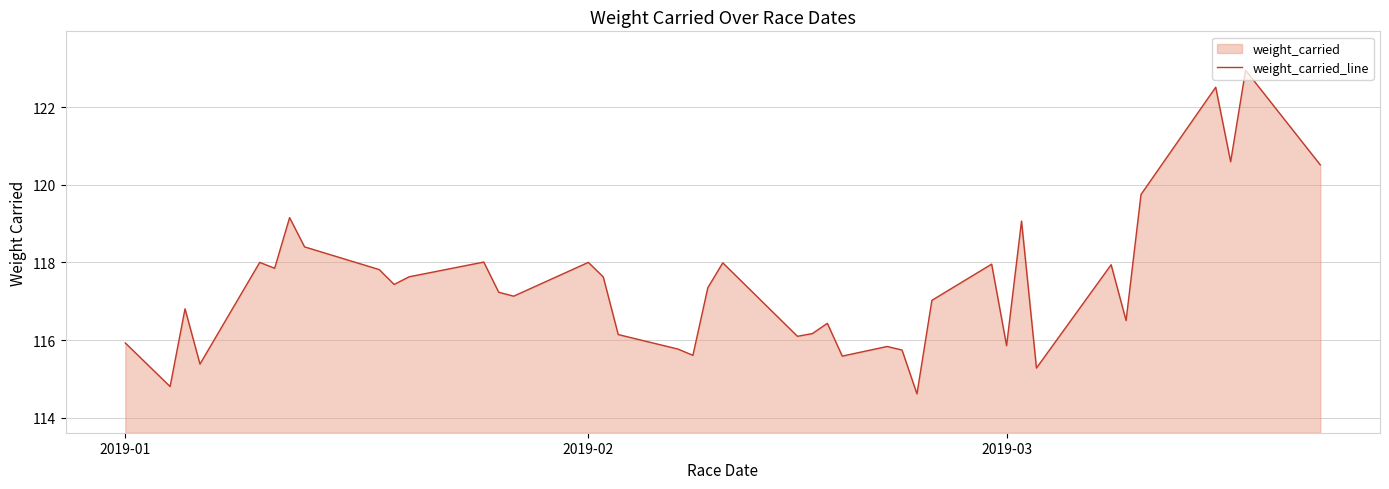

What is the difference between the maximum and minimum values?

8.3